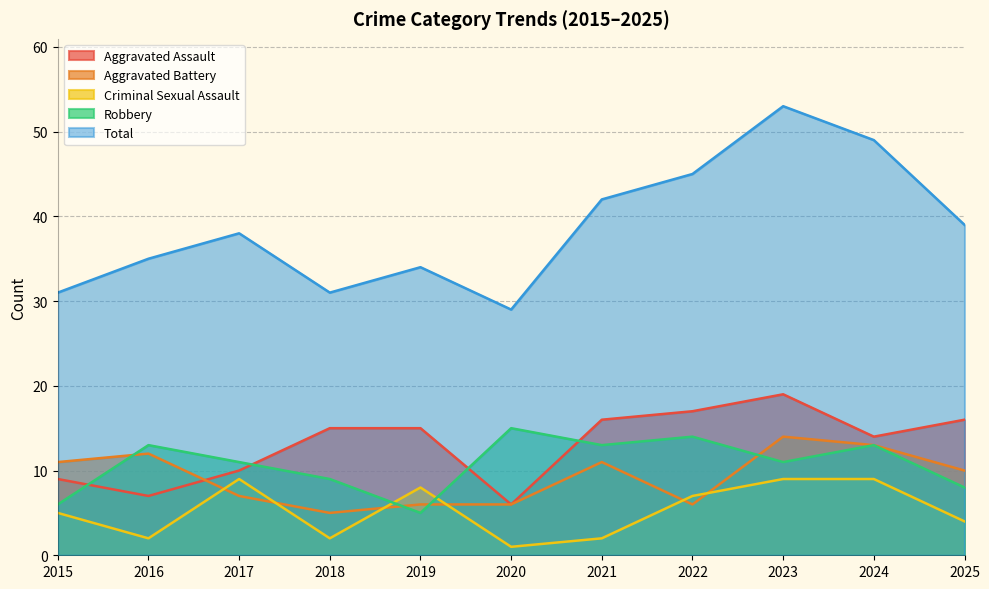

Count the Aggravated Battery values in the range 6 to 12.

8